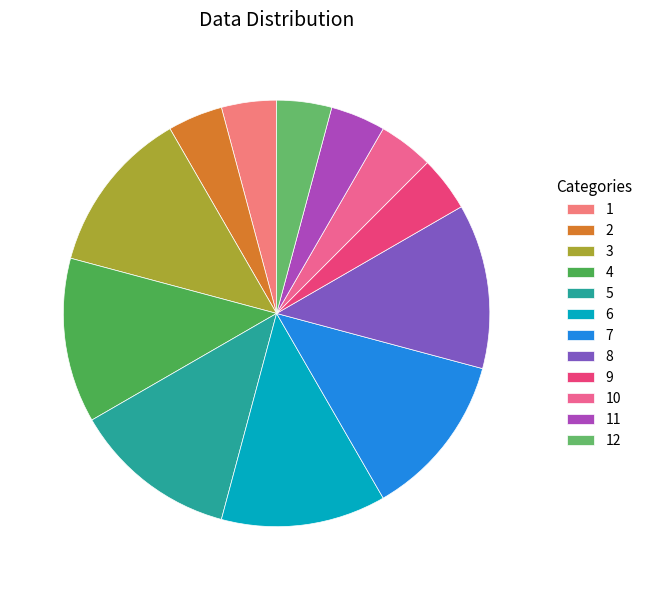

Is there any slice that represents more than half of the pie?

No